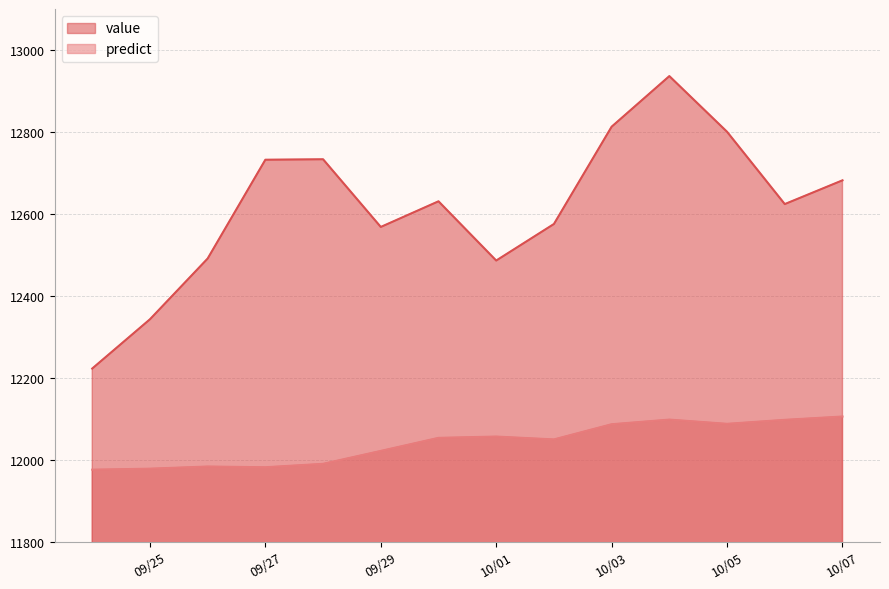

What is the maximum value shown in the chart?

12936.2